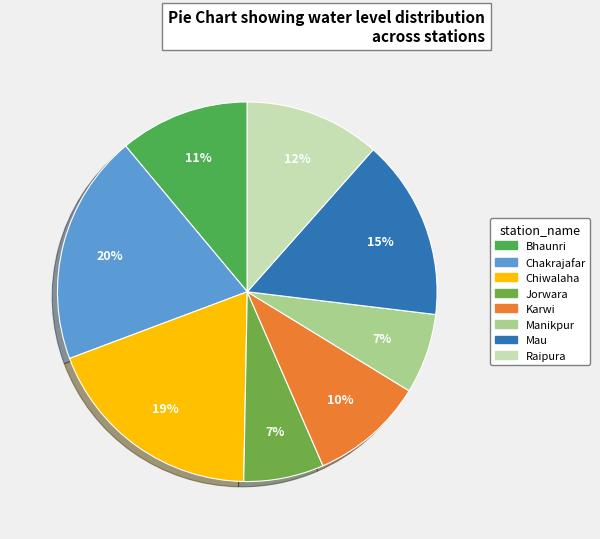

To the nearest percent, what is the difference between the Chiwalaha and Manikpur slice percentages?

12%